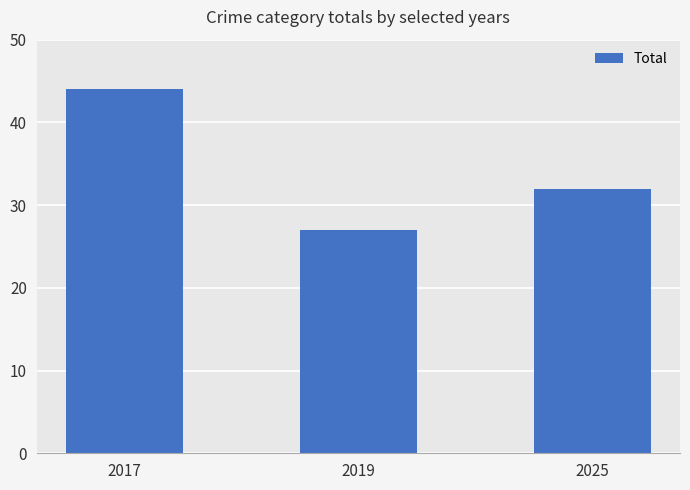

Reading left to right, extract all data points from this chart.

2017=44	2019=27	2025=32